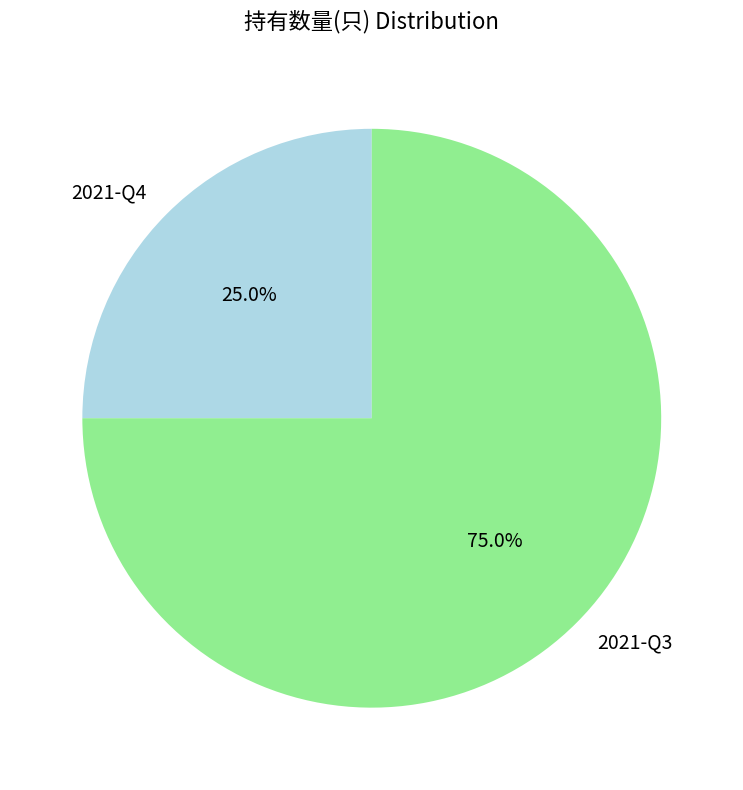

To the nearest percent, what is the combined percentage of 2021-Q4 and 2021-Q3?

100%